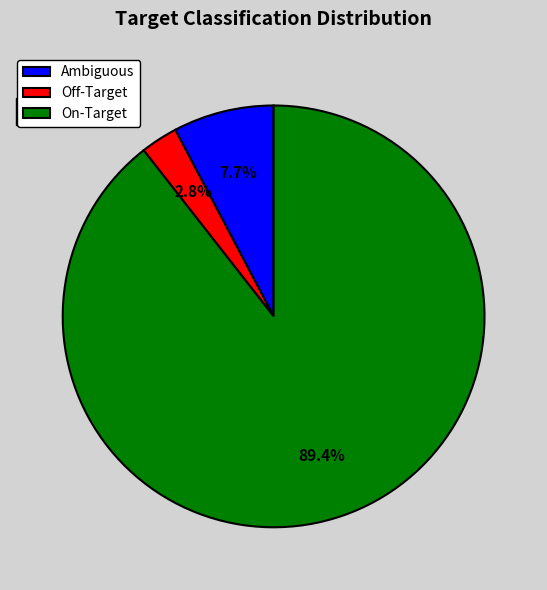

Is it true that On-Target is 99% of the pie?

False